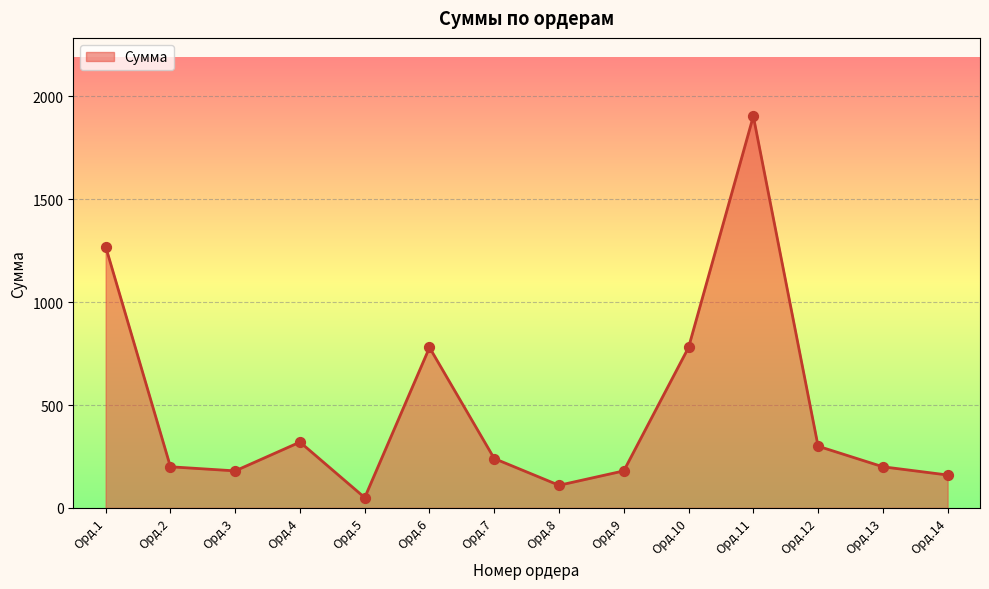

What is the change in value from Орд.11 to Орд.14?

-1744